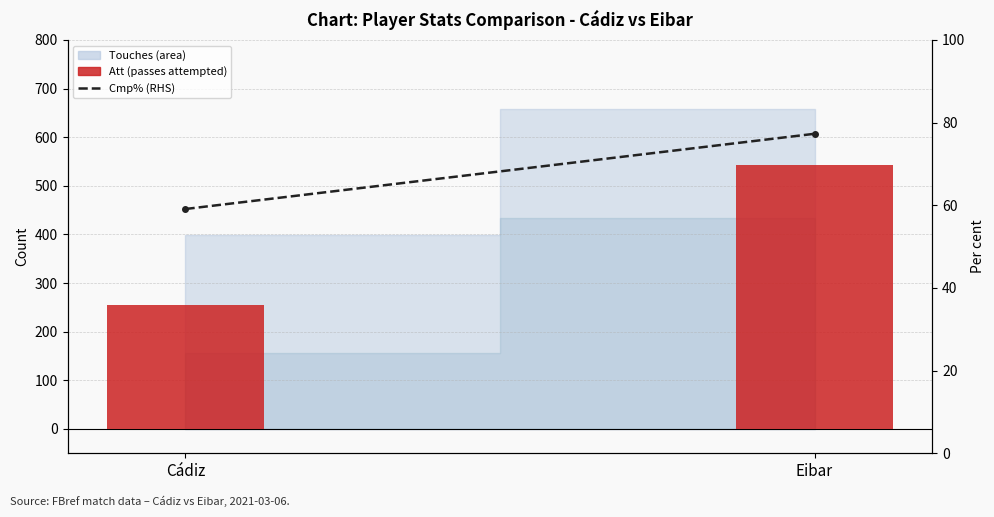

Are the bars grouped side by side (vs. stacked)?

Yes